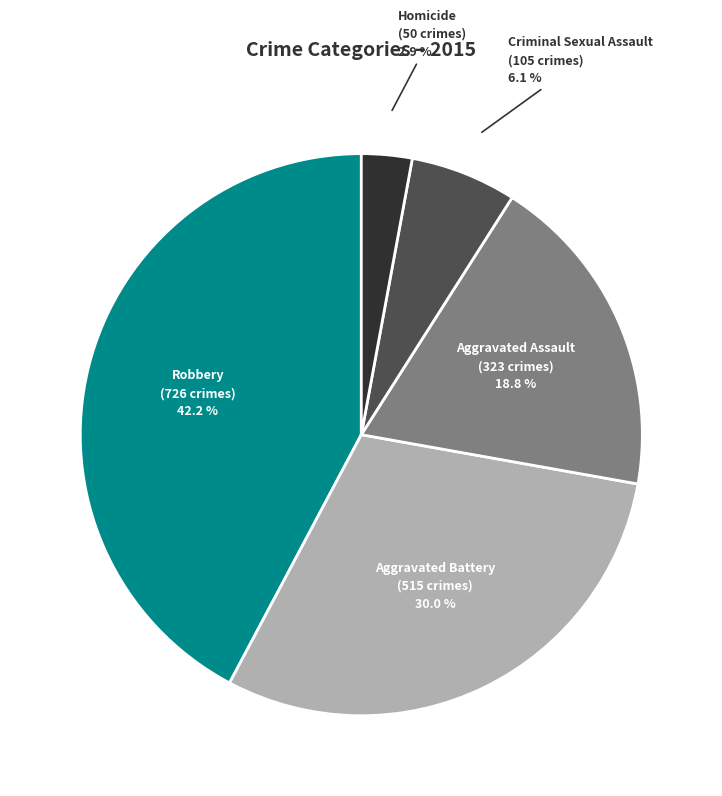

Does any single category account for the majority?

No